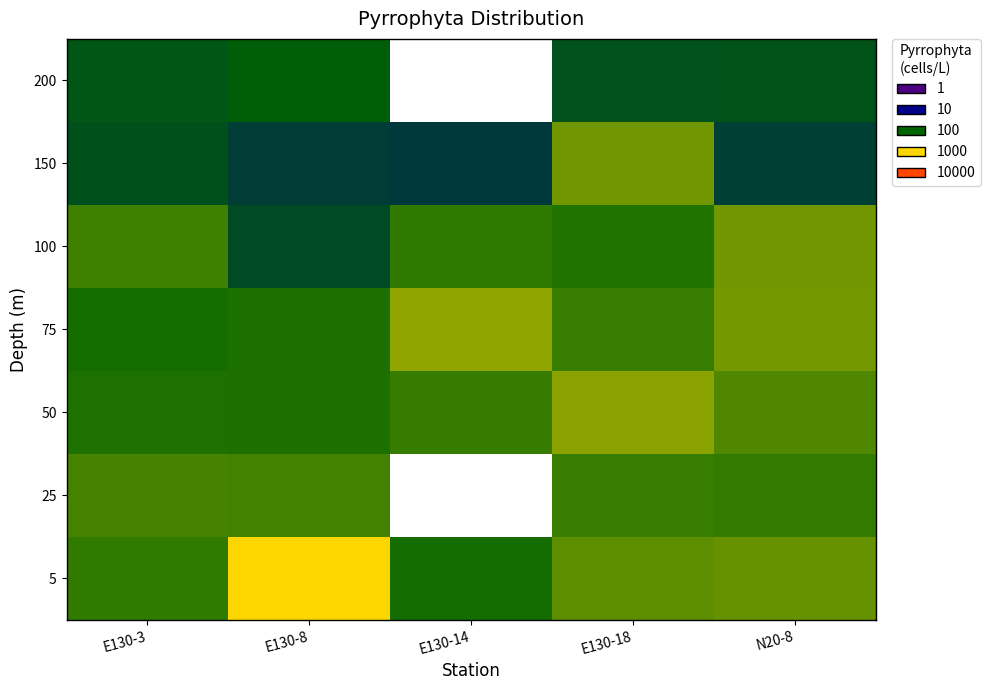

Which series has the largest range (max minus min)?

5